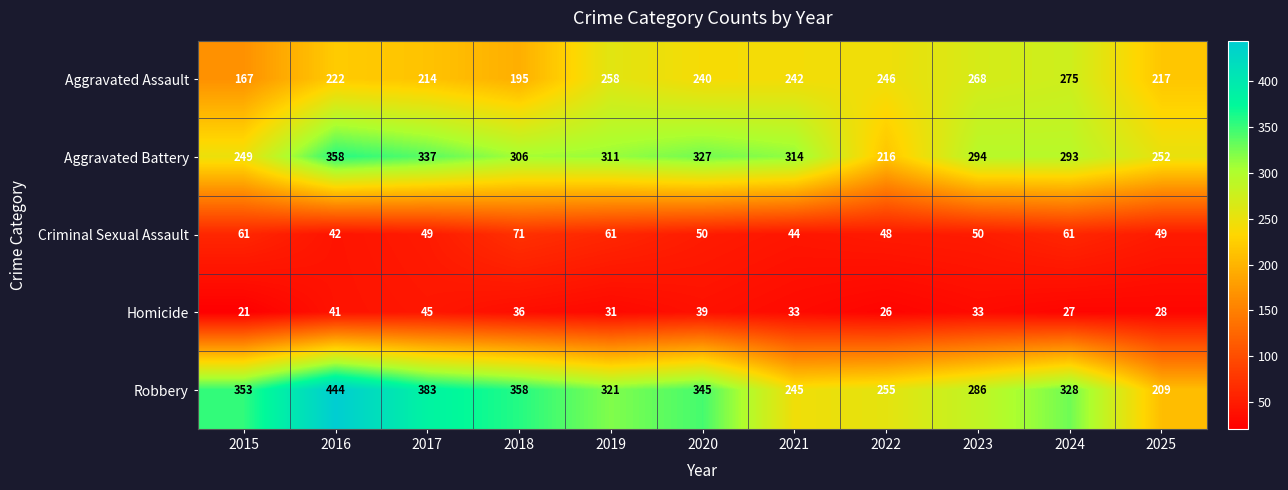

True or false: Robbery has a value of 207 at 2017.

False